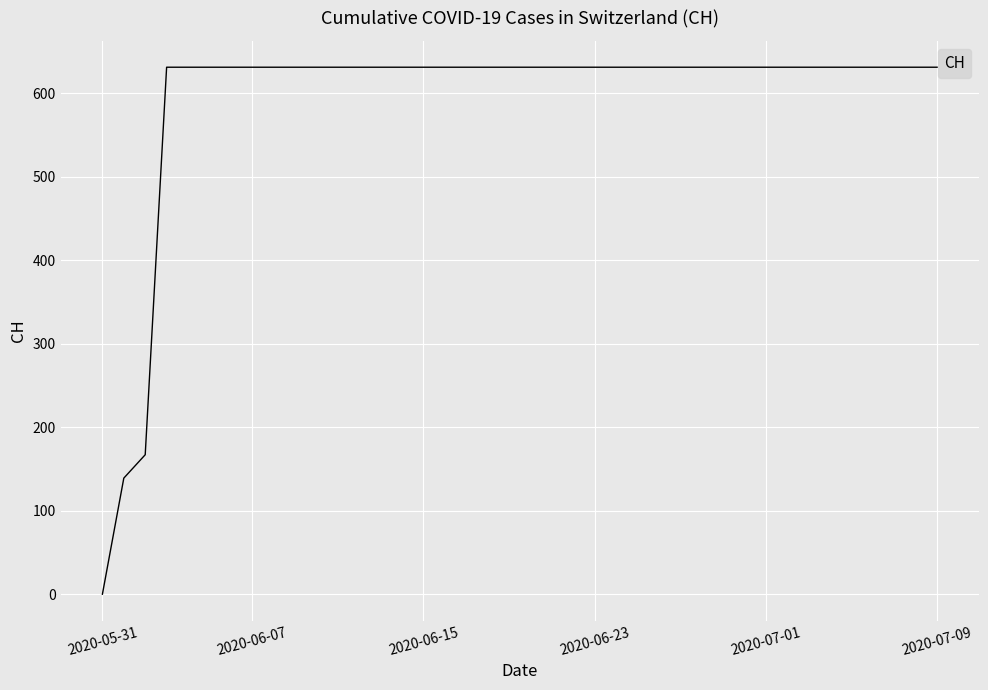

What is the difference between the second highest and second lowest values?

492